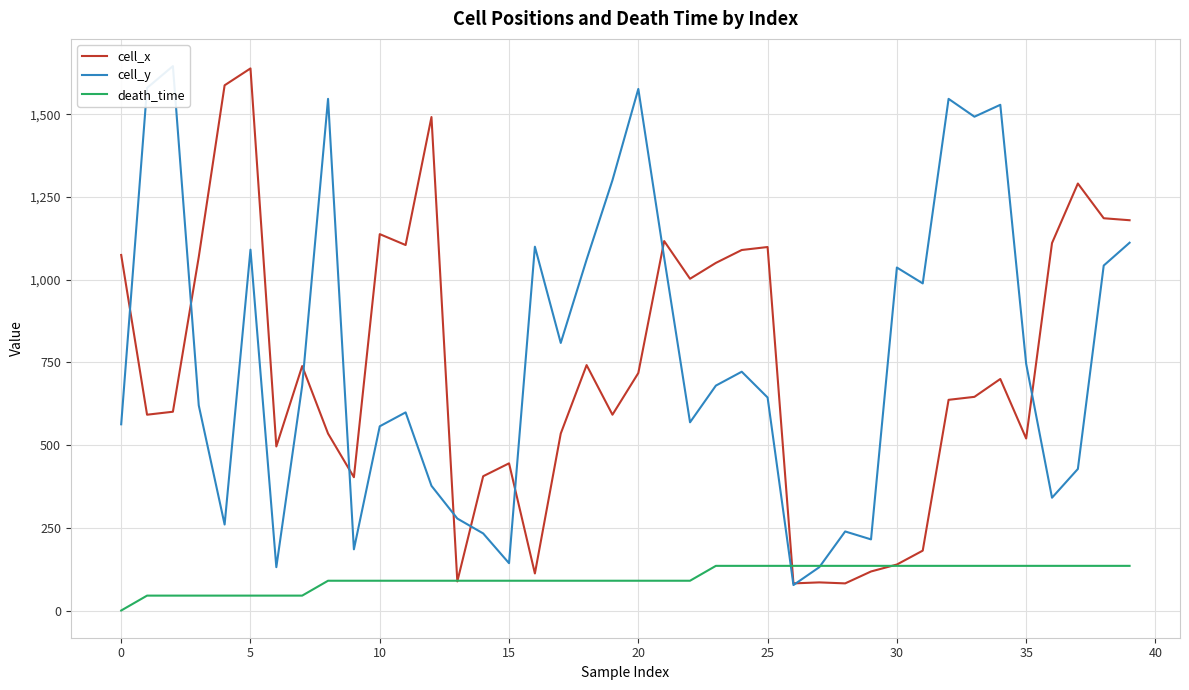

True or false: death_time and cell_x cross at least once.

True